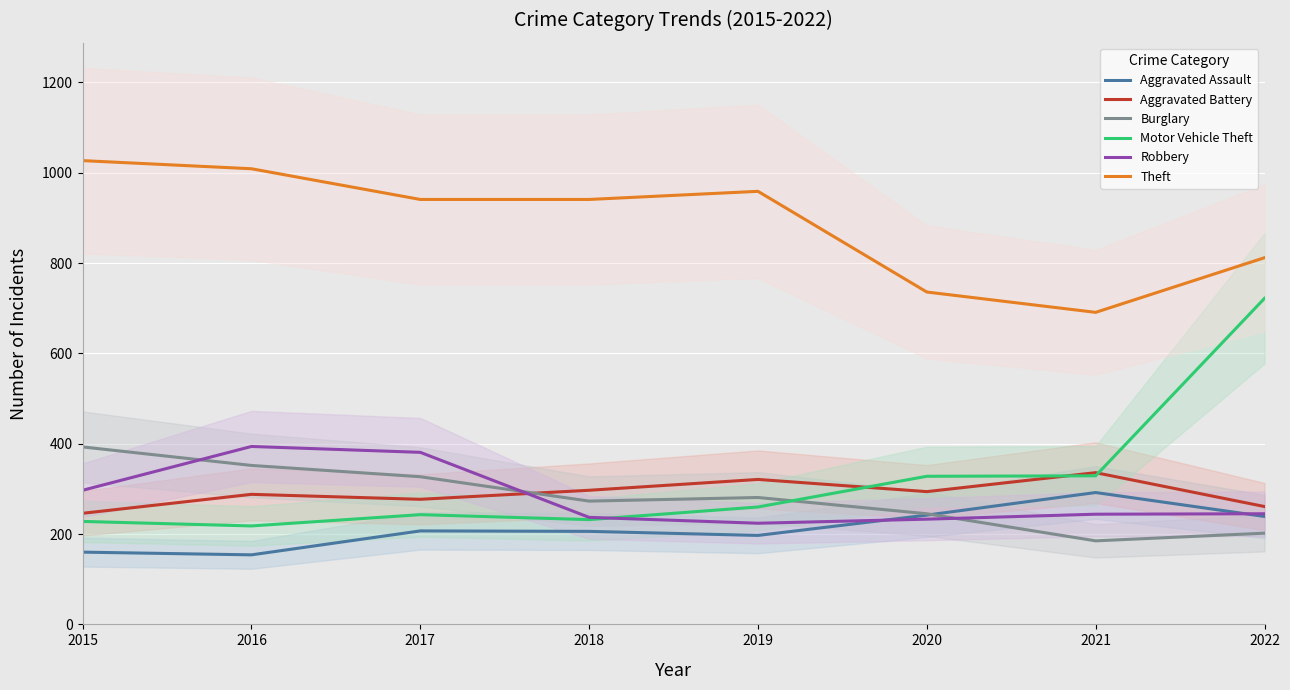

What is the maximum value for Theft?

1027